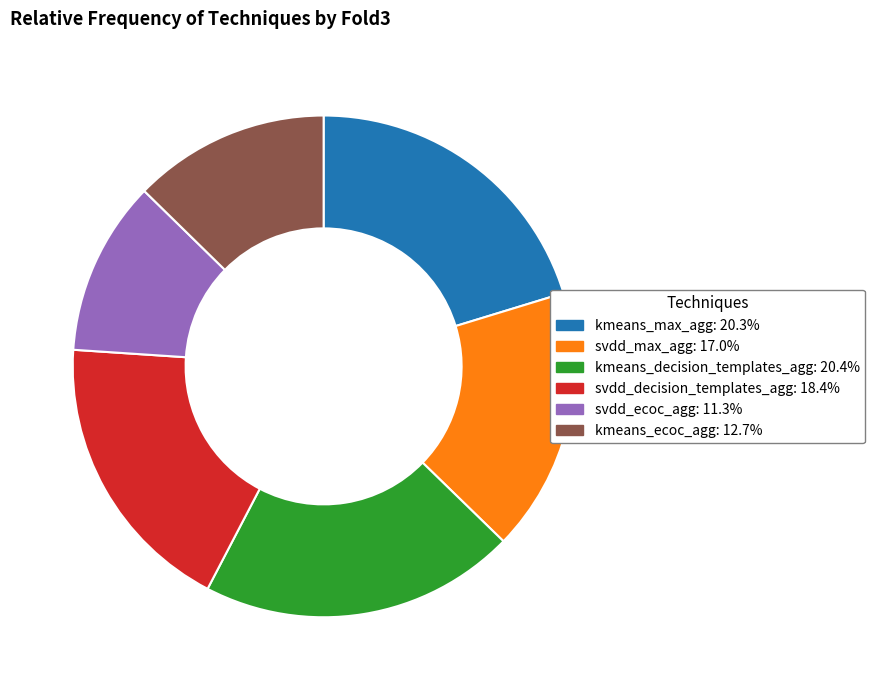

Which has a higher value, svdd_ecoc_agg or kmeans_max_agg?

kmeans_max_agg